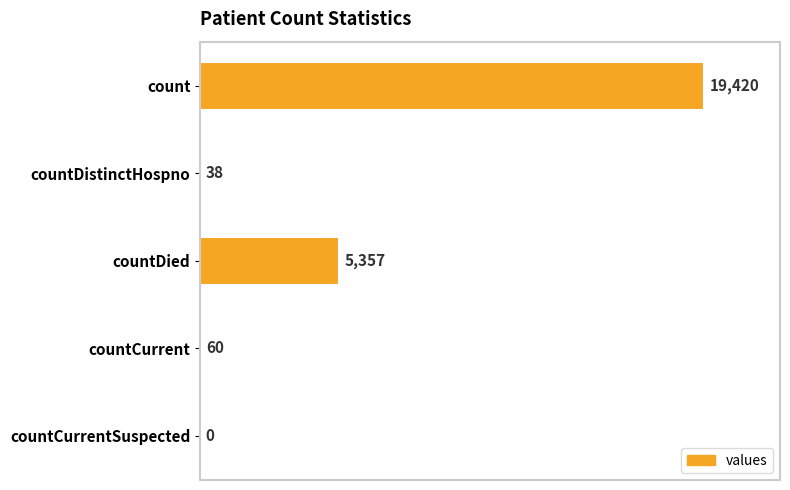

Are the bars grouped side by side (vs. stacked)?

No